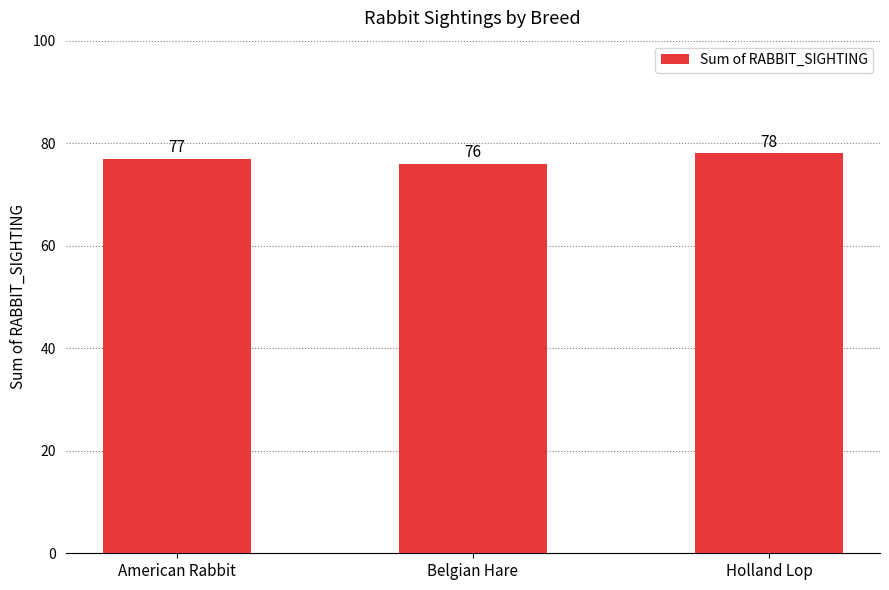

Rank the categories by value from highest to lowest.

Holland Lop, American Rabbit, Belgian Hare